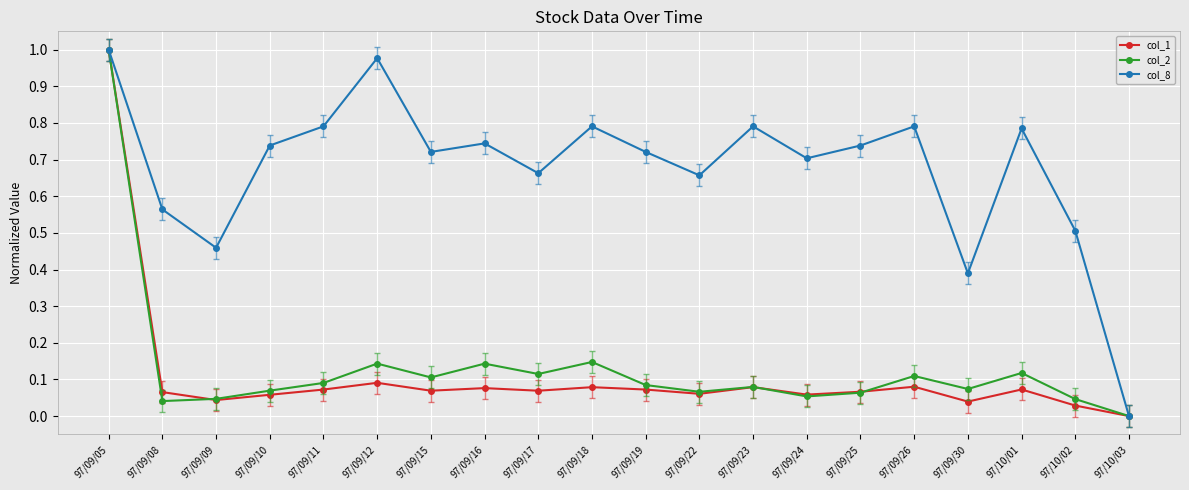

At which category does the chart reach its peak across all series?

97/09/05